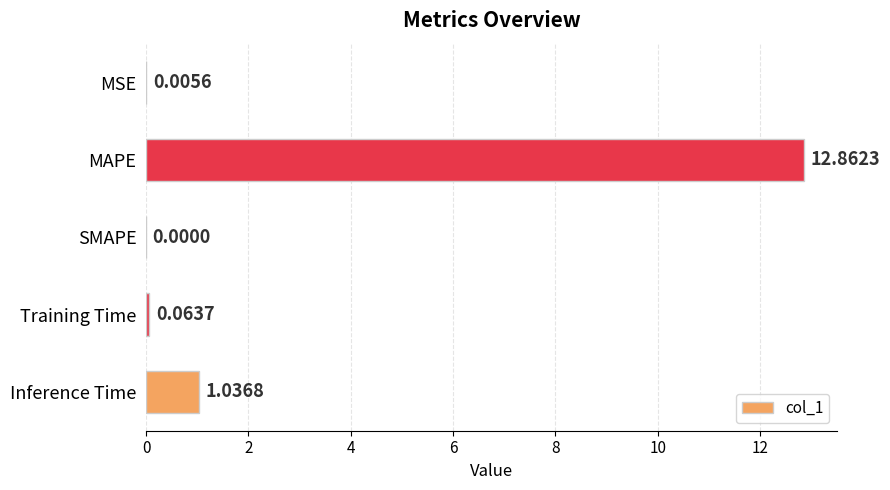

What is the change in value from MSE to Inference Time?

+1.0